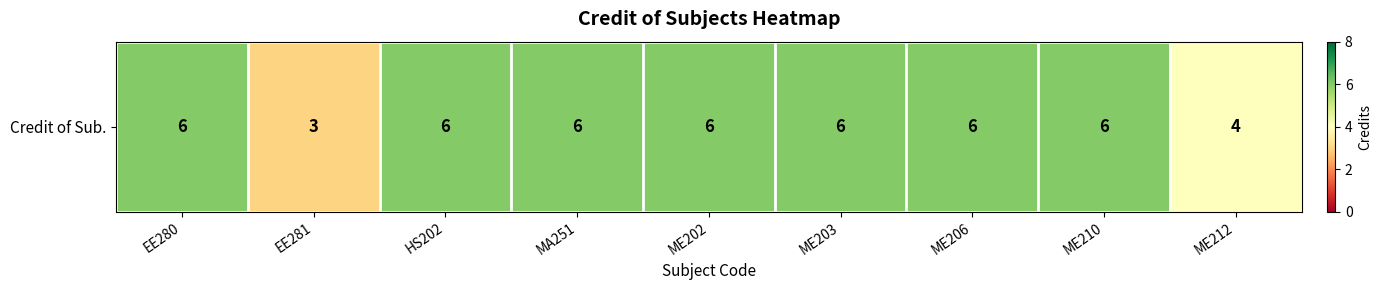

At which category does the chart reach its minimum across all series?

EE281